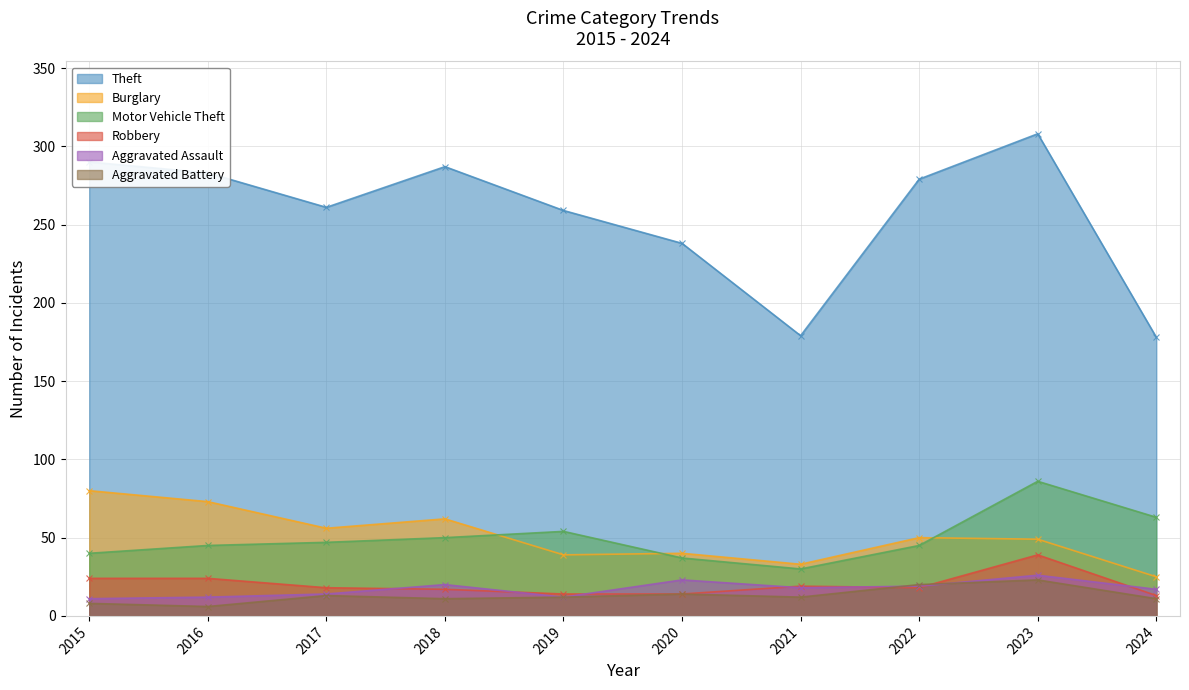

What is the approximate value of Robbery at 2018, to the nearest 10?

20